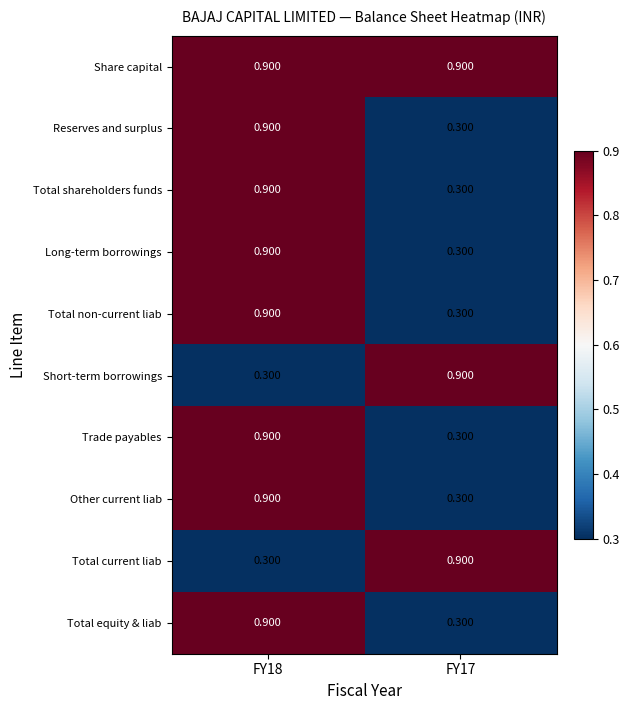

Which series has the largest total across all categories?

Share capital